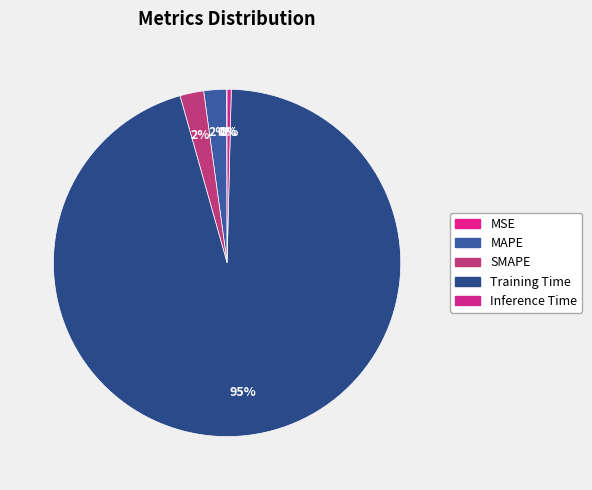

Which slice is the smallest?

MSE